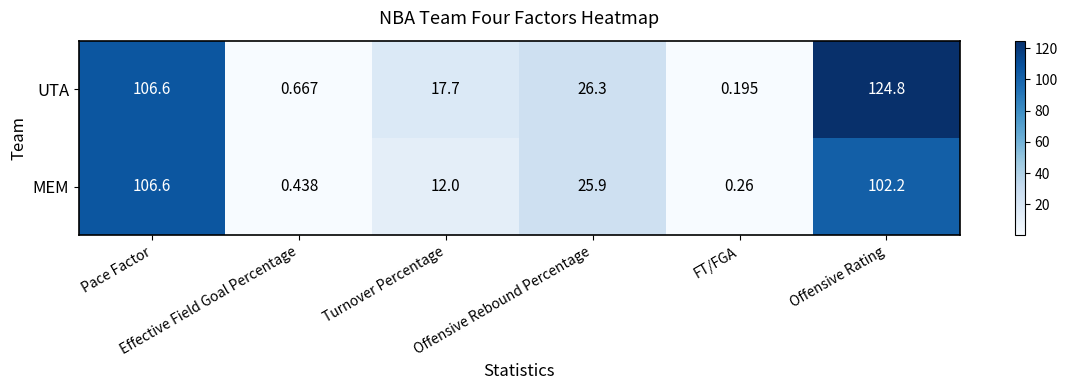

Which series has the largest total across all categories?

UTA